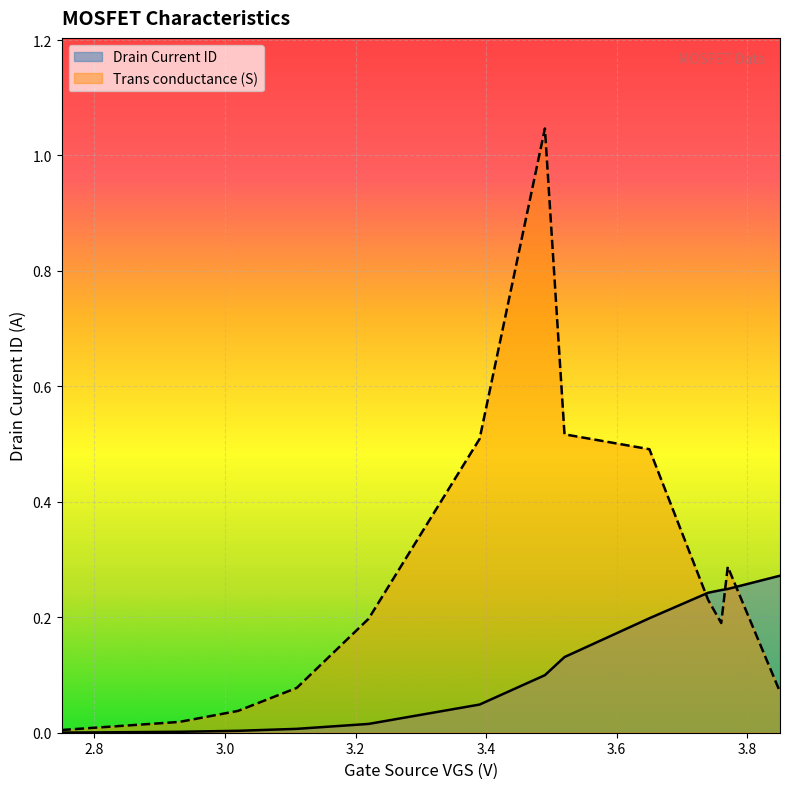

True or false: Drain Current ID has a value of 0.2 at 3.49.

False